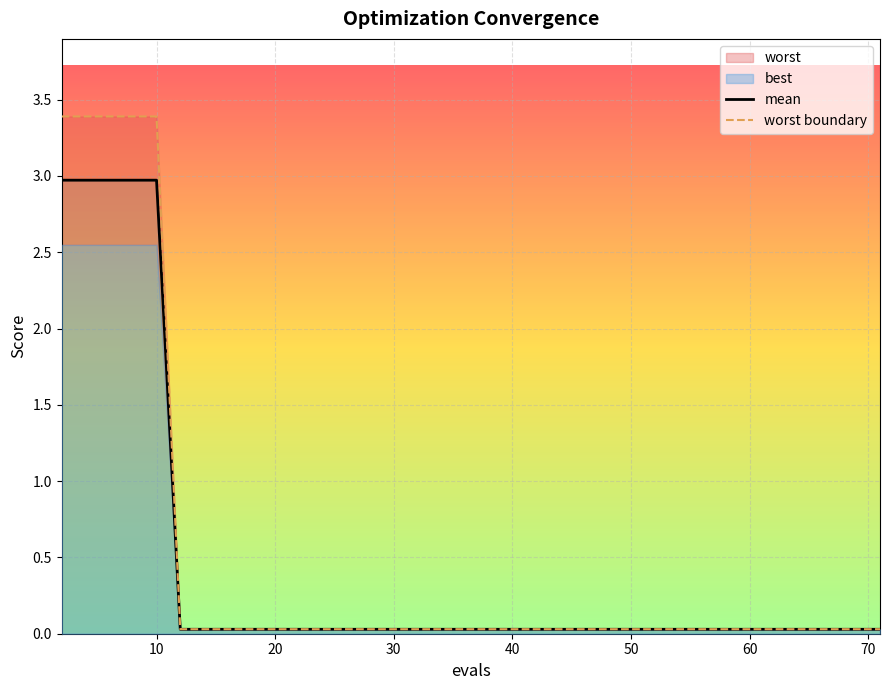

What is the maximum value for worst boundary?

3.4